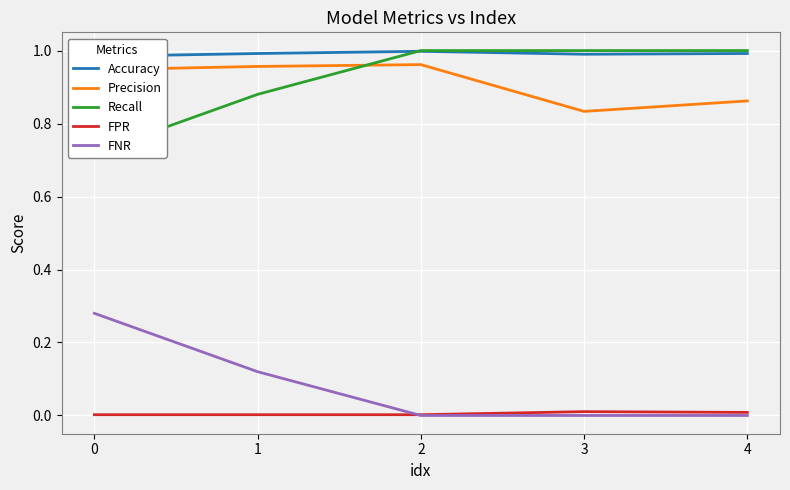

Which category has the highest value across all series?

2